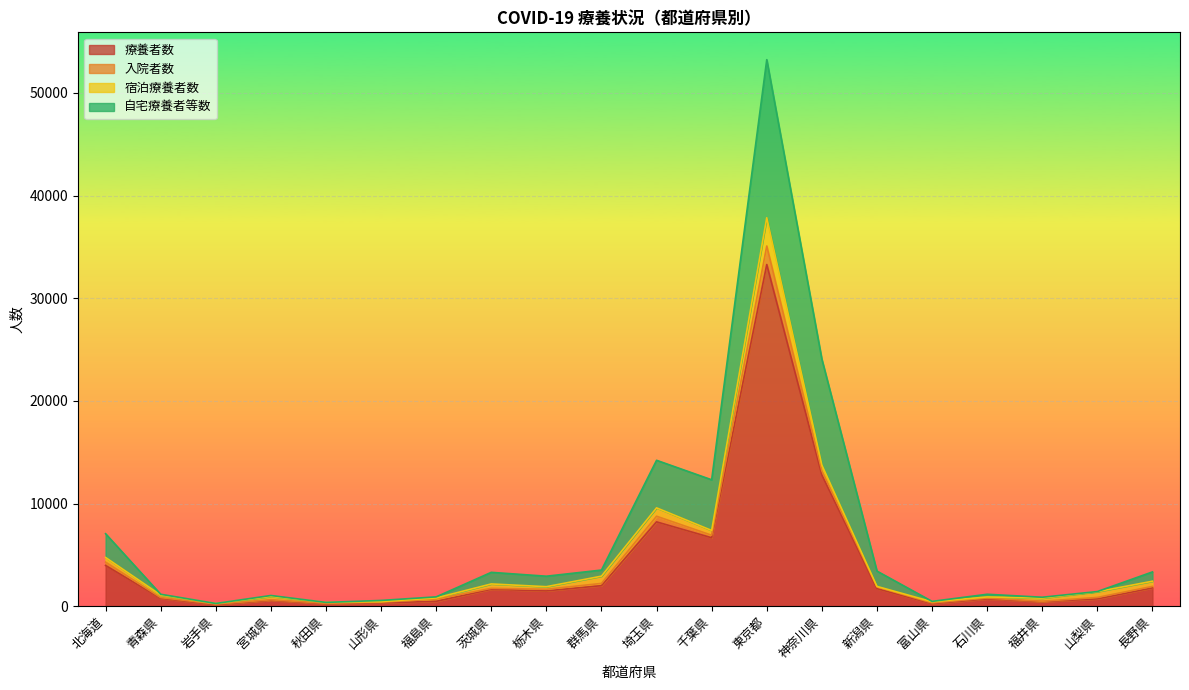

What is the maximum value for 療養者数?

33281